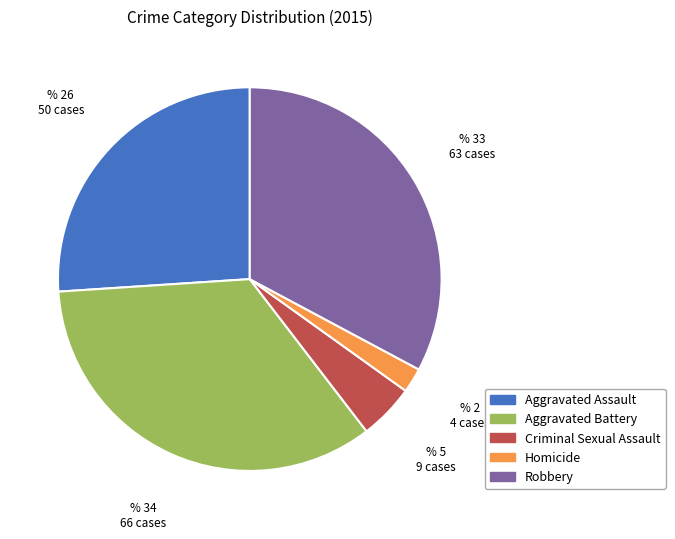

How many slices are in this pie chart?

5